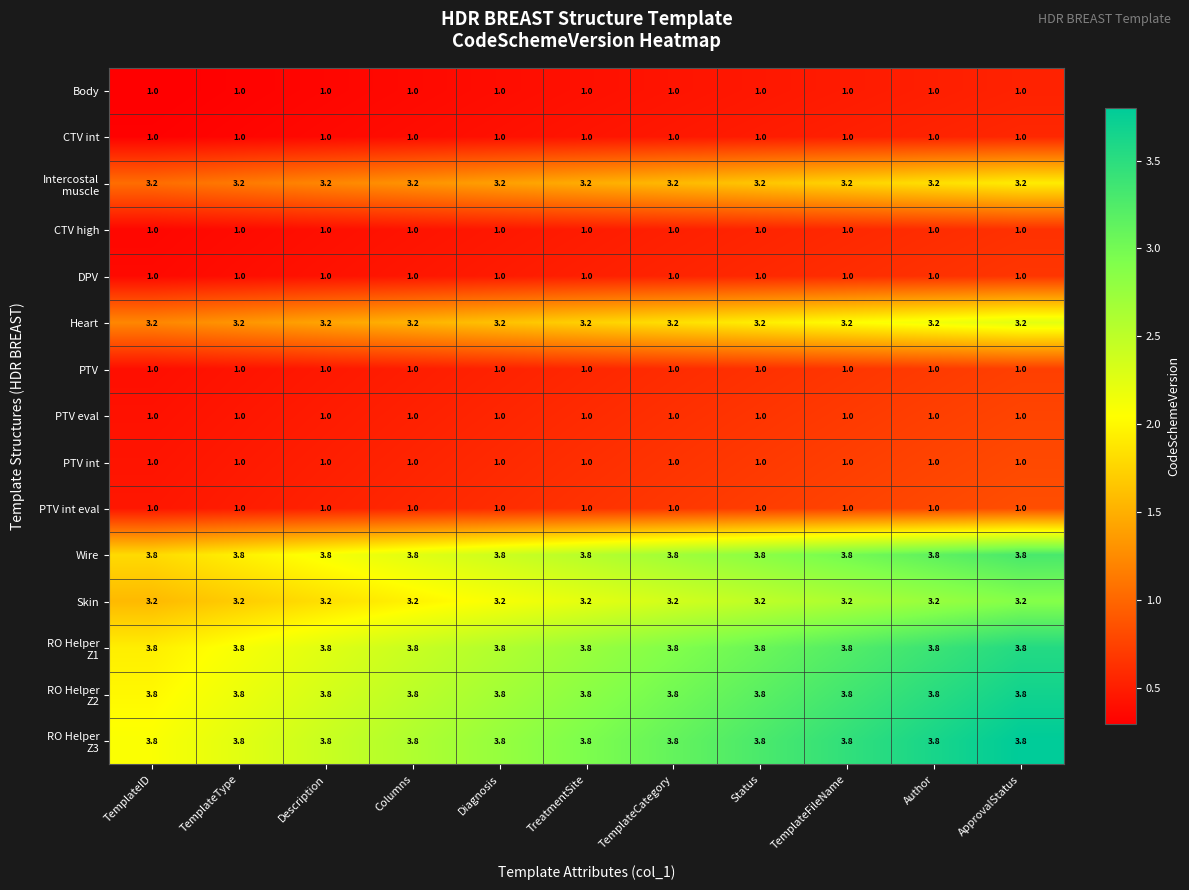

Is it true that CTV high equals 1.0 at TemplateCategory?

True